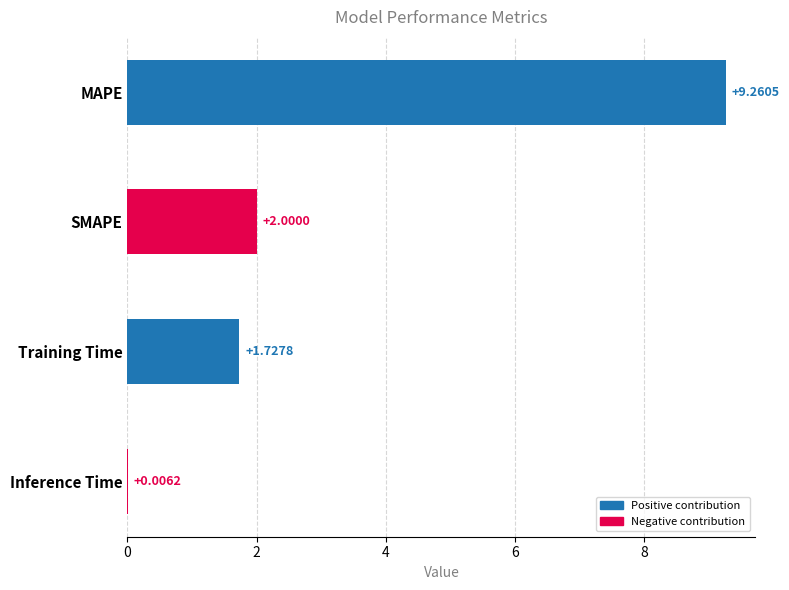

Where is the data nearest to the value 4?

SMAPE